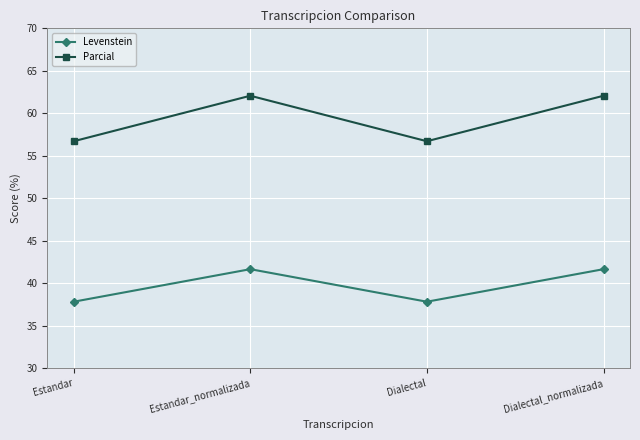

How many series are shown in this chart?

2